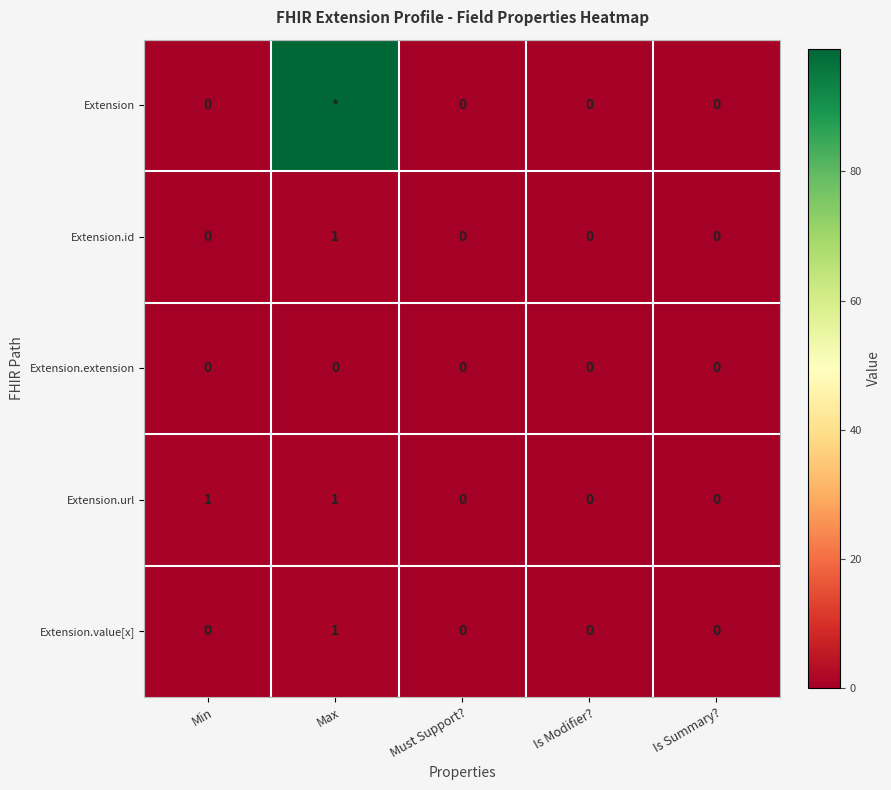

What is the difference between the maximum and minimum values in the Extension.url series?

1